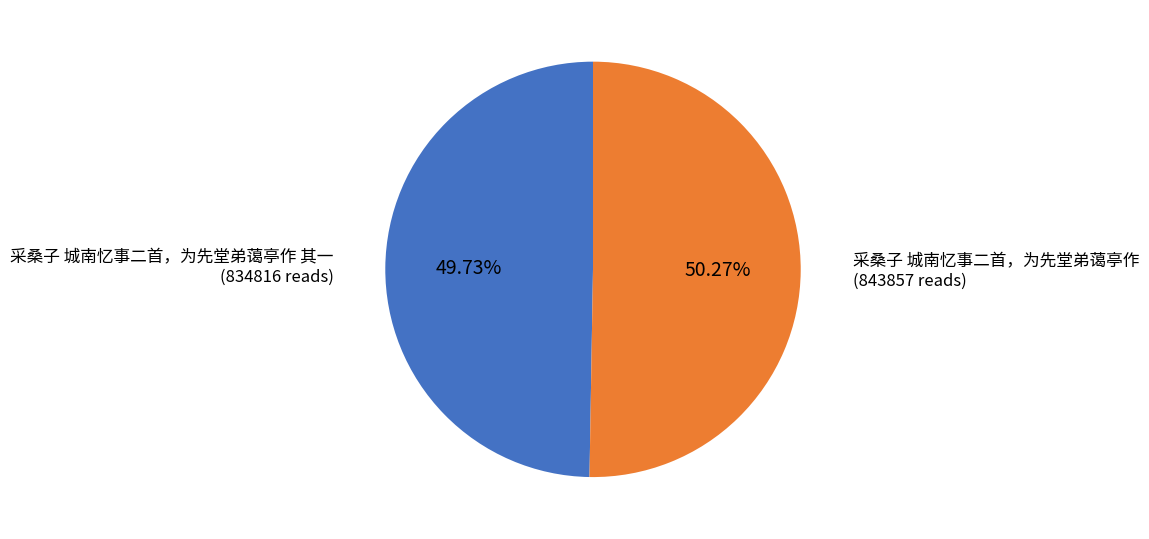

What is the smallest slice in the pie chart?

采桑子 城南忆事二首，为先堂弟蔼亭作 其一